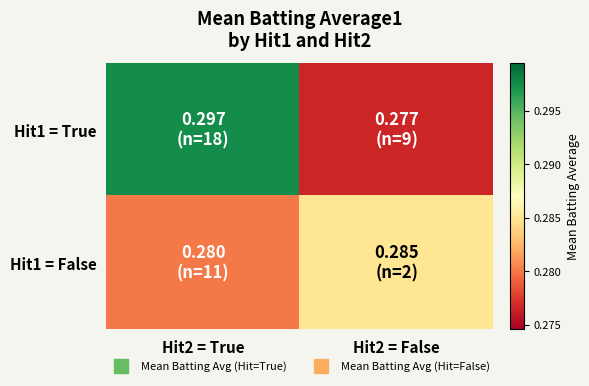

Which category has the highest value across all series?

Hit2 = True